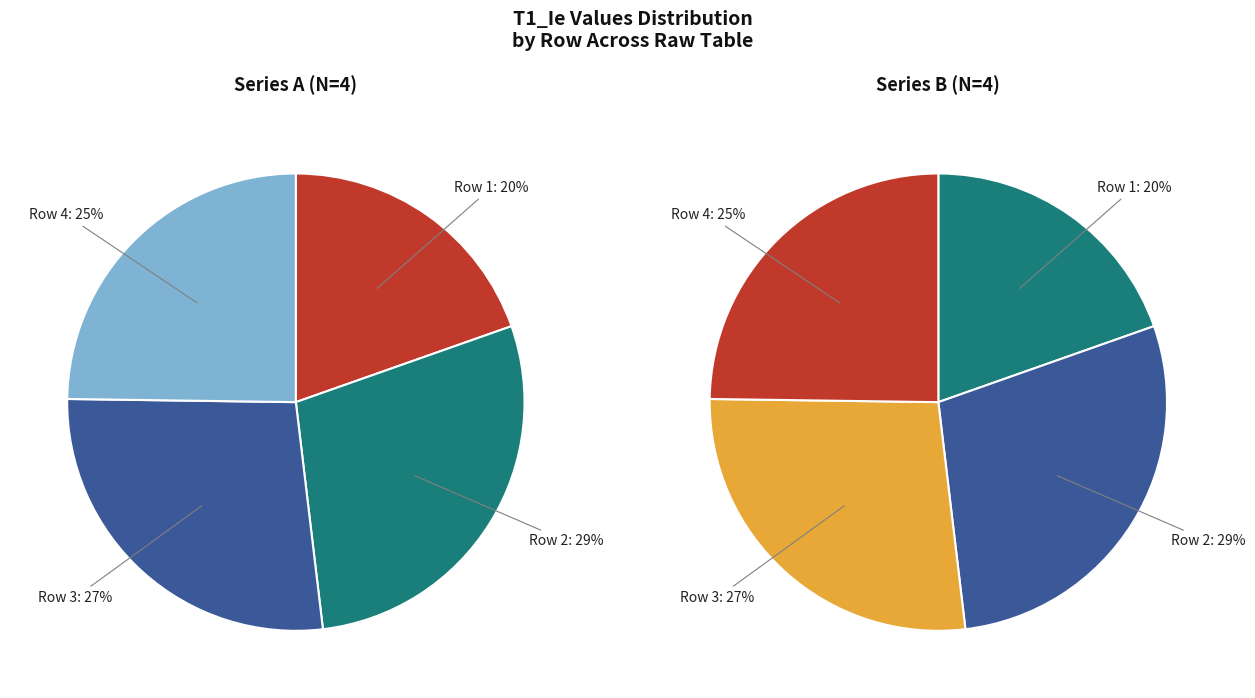

To the nearest percent, what is the difference between the largest and smallest slice percentages?

9%